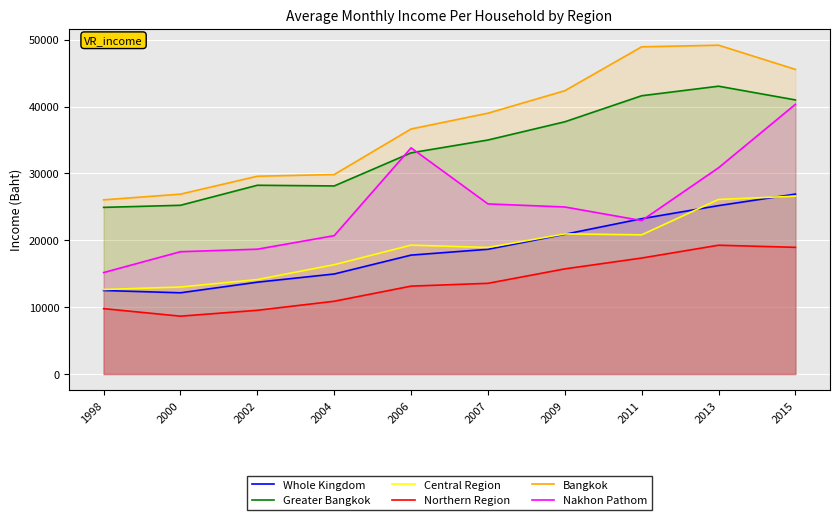

Reading right to left, transcribe all the data shown in this chart.

Whole Kingdom: 2015=26914.8	2013=25194.0	2011=23235.9	2009=20904.0	2007=18660.0	2006=17787.0	2004=14963.0	2002=13736.0	2000=12150.0	1998=12492.0
Greater Bangkok: 2015=41002.4	2013=43058.0	2011=41630.6	2009=37732.0	2007=35007.0	2006=33088.0	2004=28135.0	2002=28239.0	2000=25242.0	1998=24929.0
Central Region: 2015=26601.1	2013=26114.0	2011=20821.8	2009=20960.0	2007=18932.0	2006=19279.0	2004=16355.0	2002=14128.0	2000=13012.0	1998=12643.0
Northern Region: 2015=18952.3	2013=19267.0	2011=17349.8	2009=15727.0	2007=13568.0	2006=13146.0	2004=10885.0	2002=9530.0	2000=8652.0	1998=9779.0
Bangkok: 2015=45571.7	2013=49190.8	2011=48951.0	2009=42380.0	2007=39020.0	2006=36658.0	2004=29843.0	2002=29589.0	2000=26909.0	1998=26054.0
Nakhon Pathom: 2015=40347.0	2013=30855.5	2011=22954.8	2009=24989.0	2007=25447.0	2006=33835.0	2004=20701.0	2002=18674.0	2000=18297.0	1998=15178.0